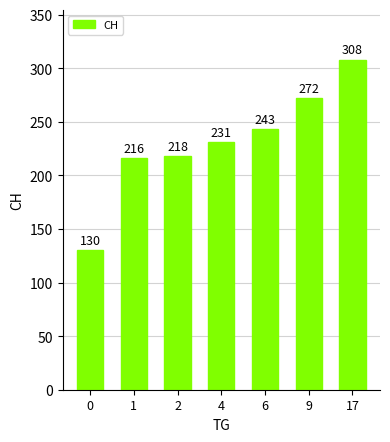

Are the bars horizontal?

No